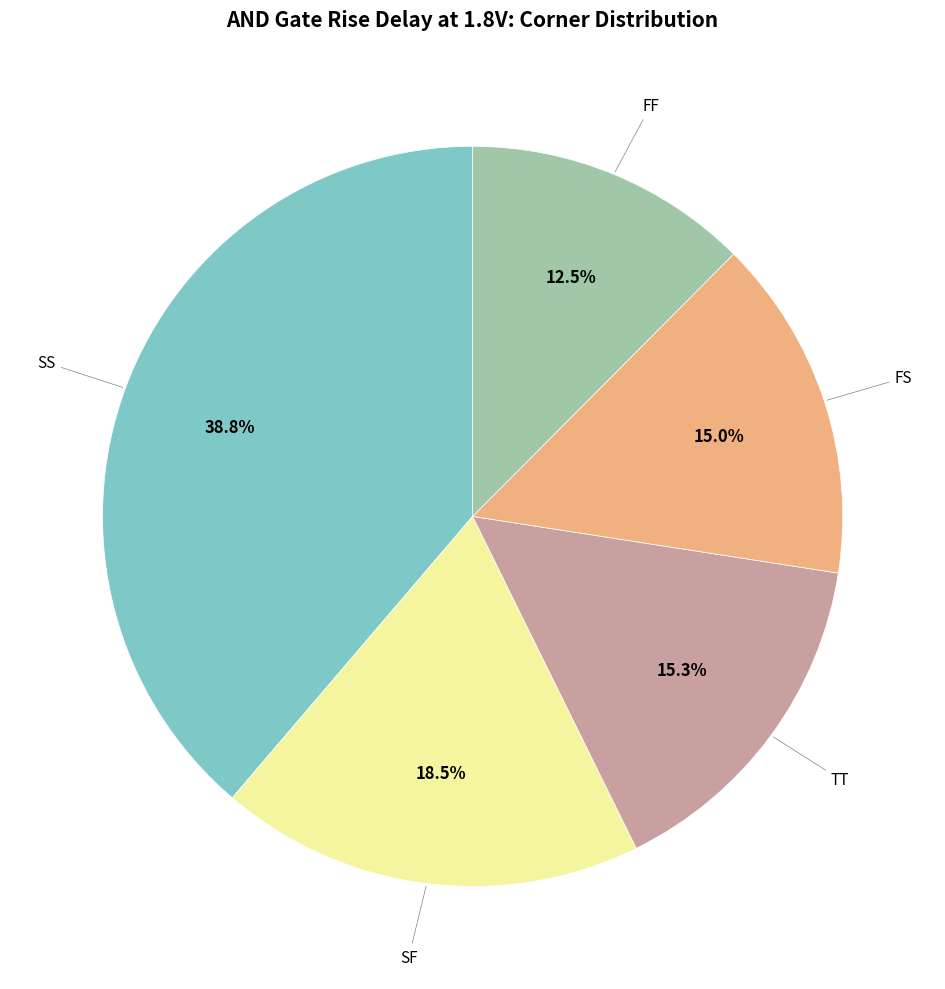

Is there a majority slice in this chart?

No